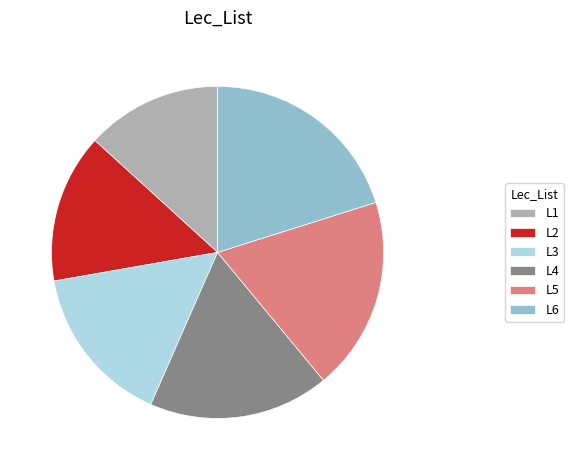

Rank the categories by value from highest to lowest.

L6, L5, L4, L3, L2, L1